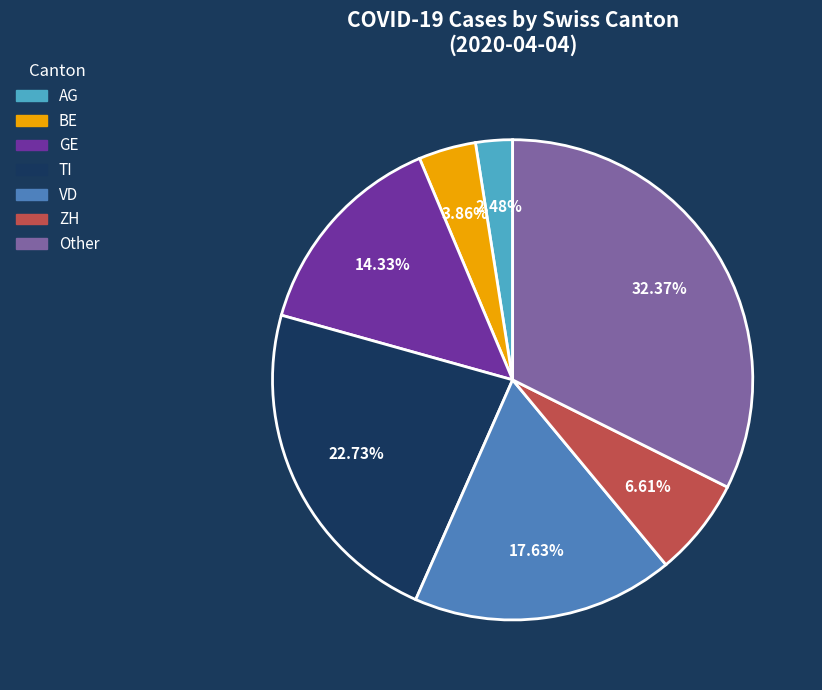

To the nearest percent, what portion does AG represent?

2%